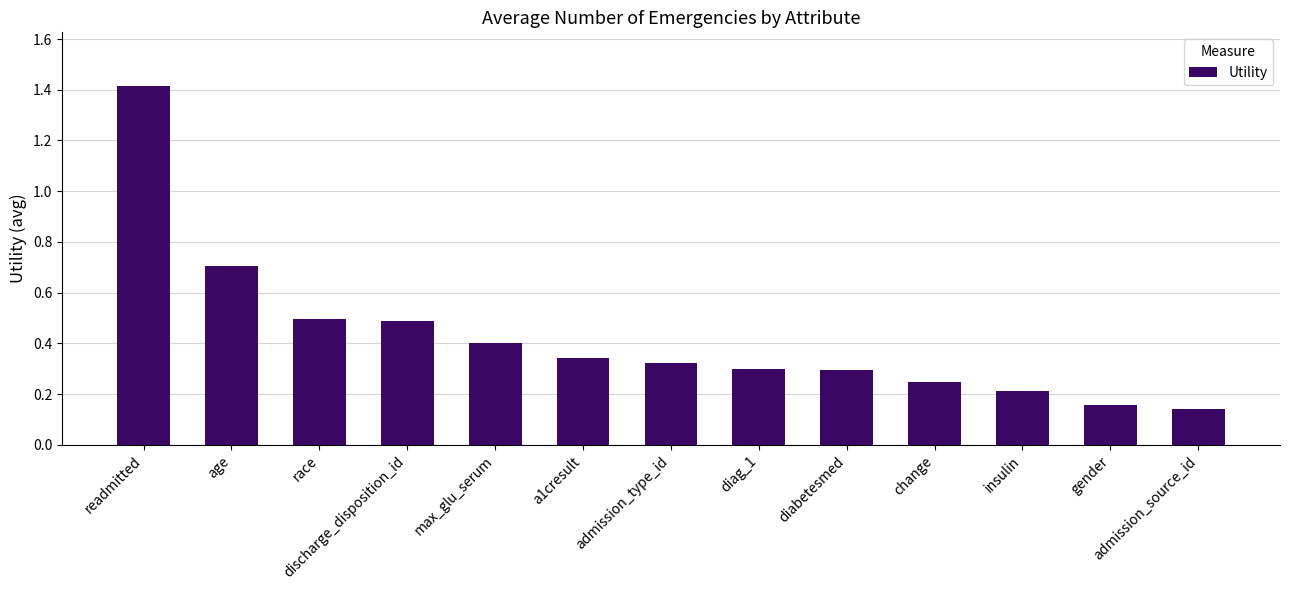

What is the change in value from age to a1cresult?

-0.4